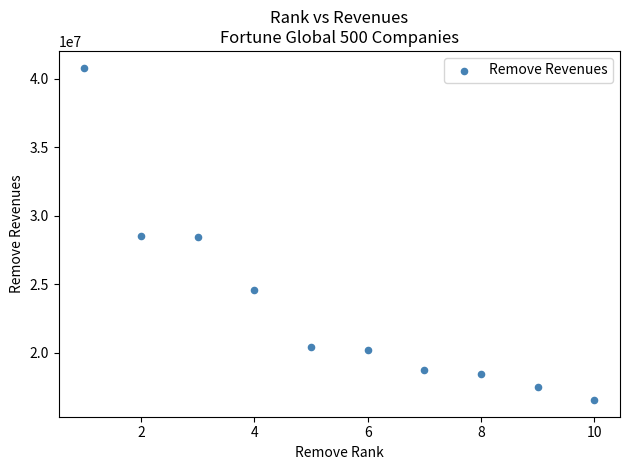

What is the range of X values (max minus min)?

9